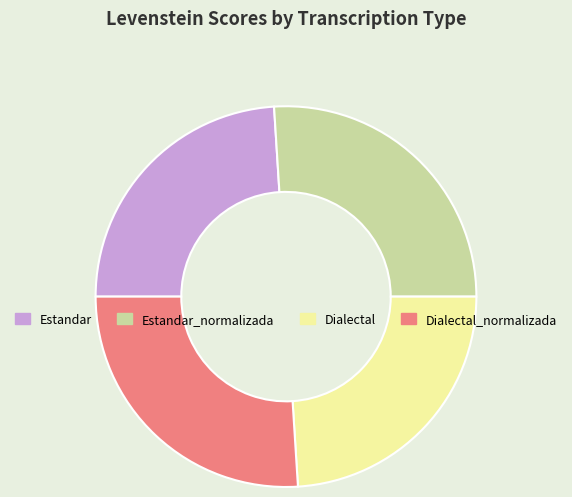

True or false: Estandar accounts for 24% of the total.

True